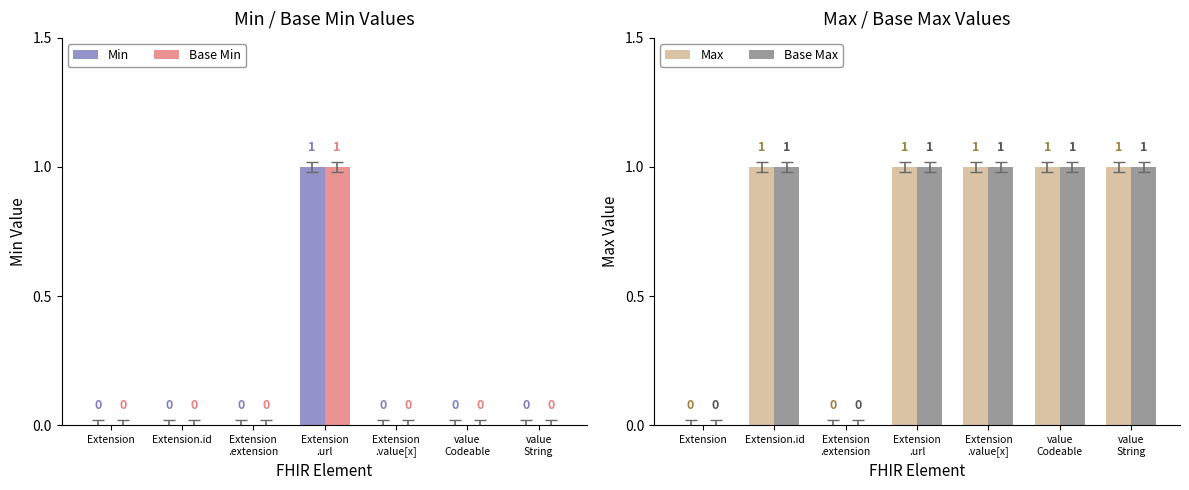

Reading left to right, extract all data points from this chart.

Min: Extension=0	Extension.id=0	Extension
.extension=0	Extension
.url=1	Extension
.value[x]=0	value
Codeable=0	value
String=0
Base Min: Extension=0	Extension.id=0	Extension
.extension=0	Extension
.url=1	Extension
.value[x]=0	value
Codeable=0	value
String=0
Max: Extension=0	Extension.id=1	Extension
.extension=0	Extension
.url=1	Extension
.value[x]=1	value
Codeable=1	value
String=1
Base Max: Extension=0	Extension.id=1	Extension
.extension=0	Extension
.url=1	Extension
.value[x]=1	value
Codeable=1	value
String=1